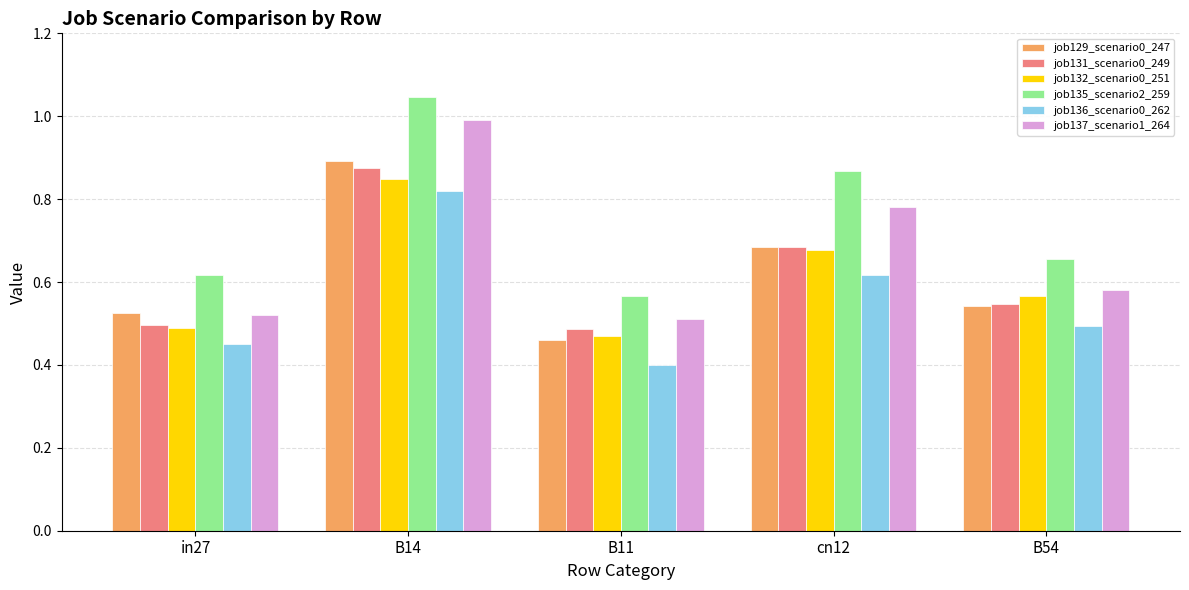

Count the number of categories in the chart.

5